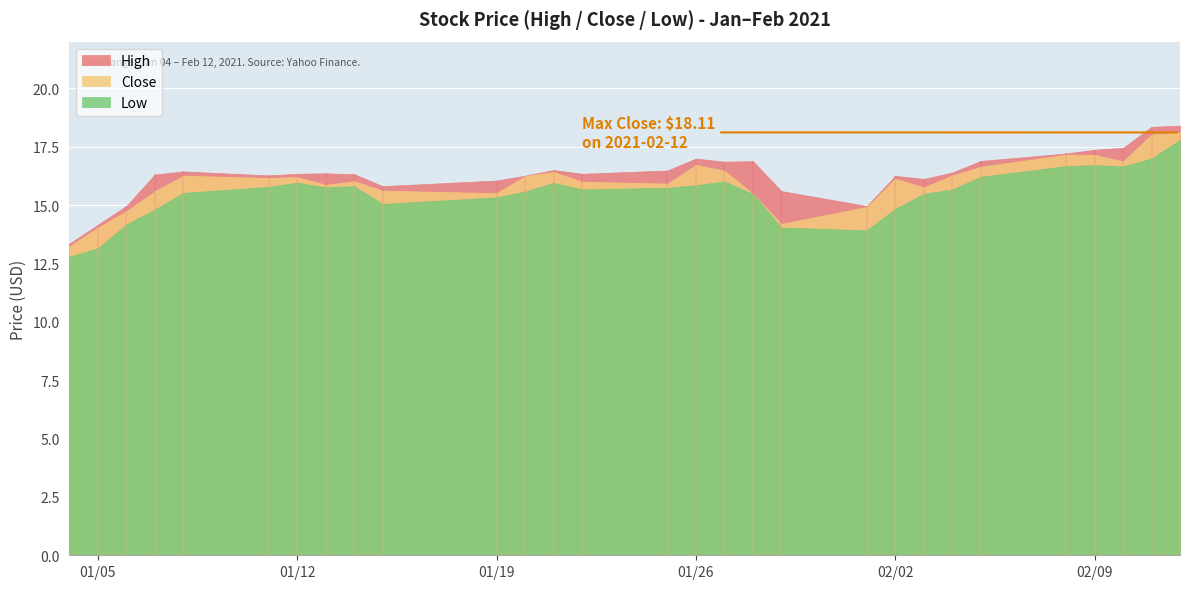

True or false: High and Close intersect in this chart.

False